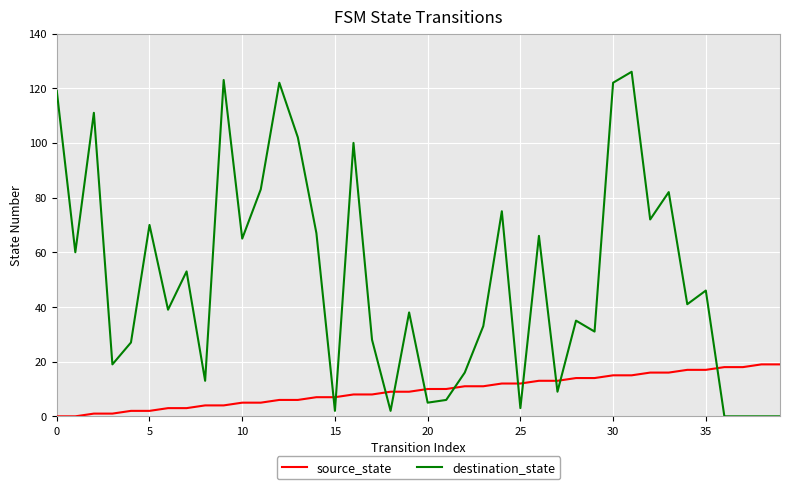

How many intersections are there between source_state and destination_state?

11